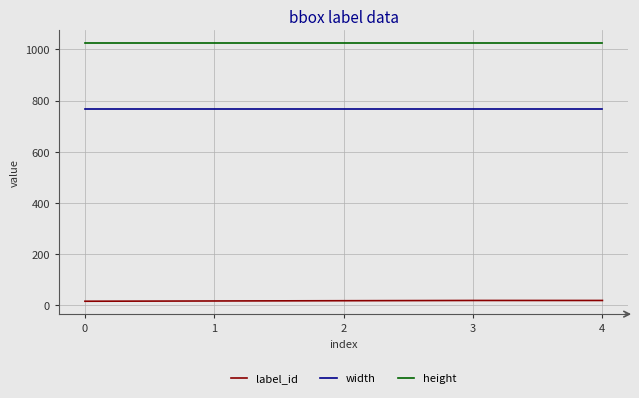

Rank the series at 2 from highest to lowest value.

height, width, label_id